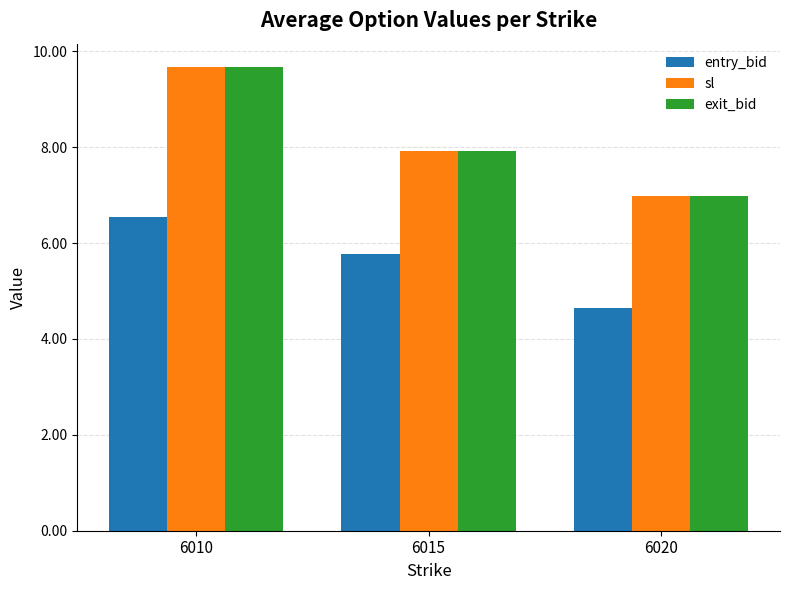

How many bars are there in each group?

3